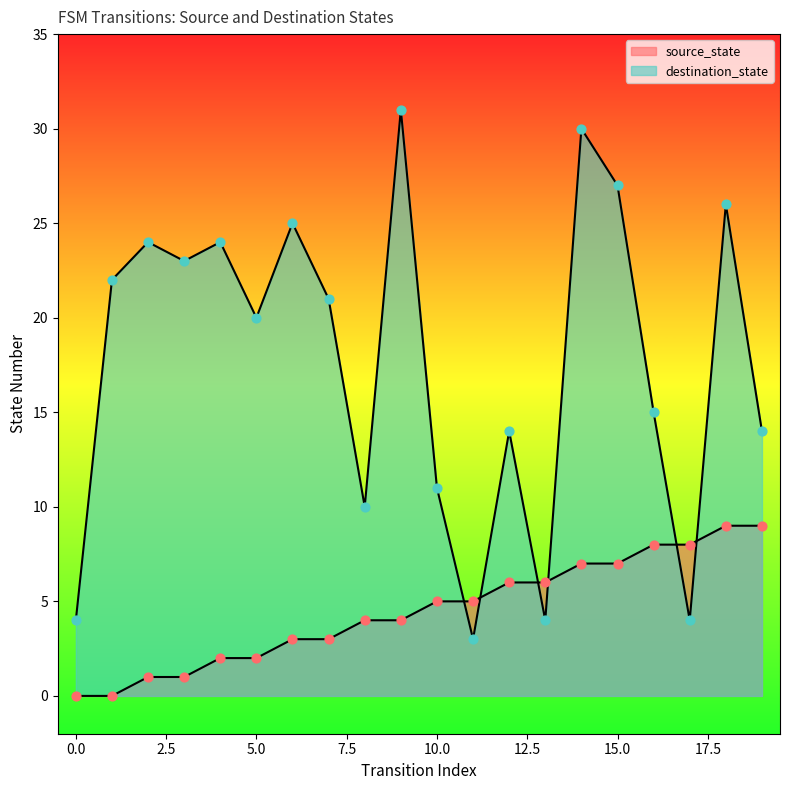

What is the total value across all series at 18?

35